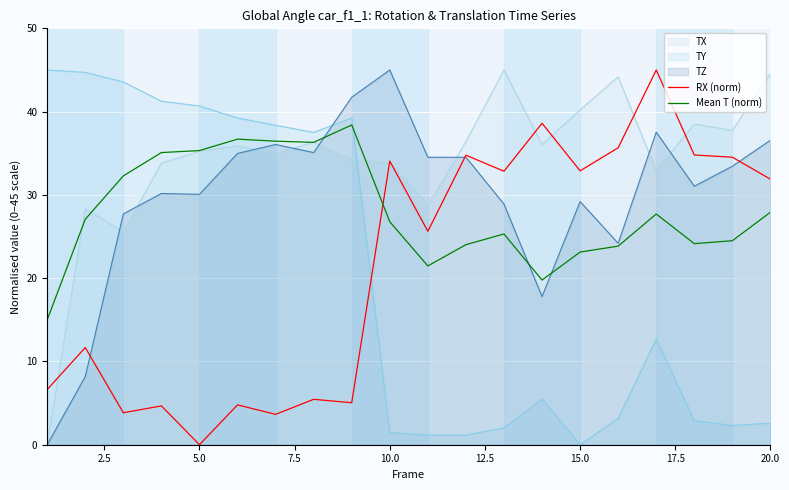

What is the total value across all series at 5.0?

141.3